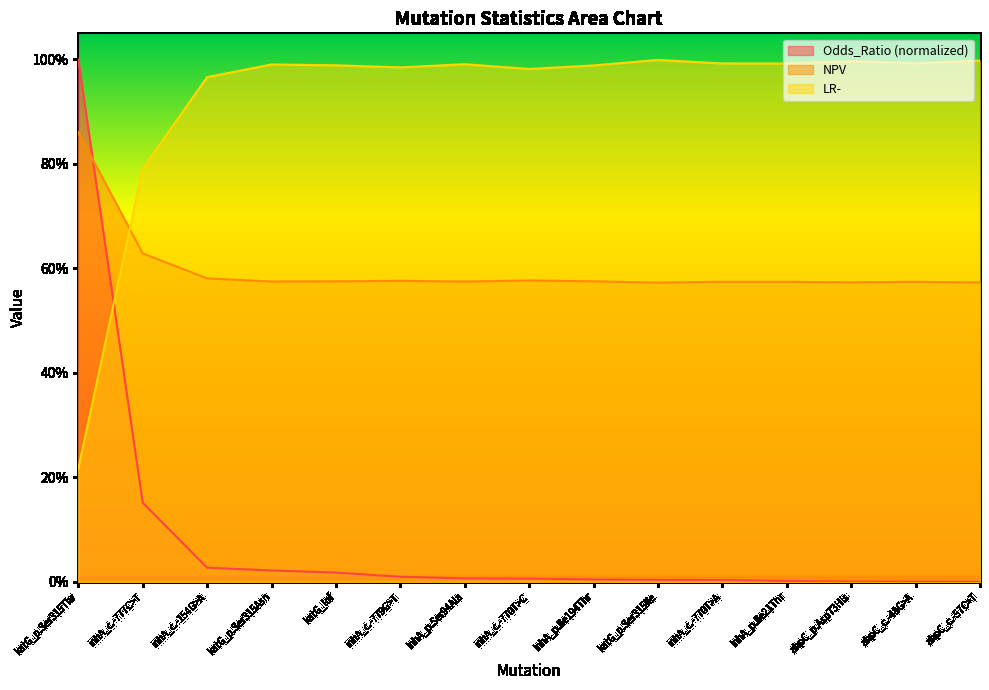

Is it true that Odds_Ratio equals 0.0 at inhA_c.-770T>C?

False